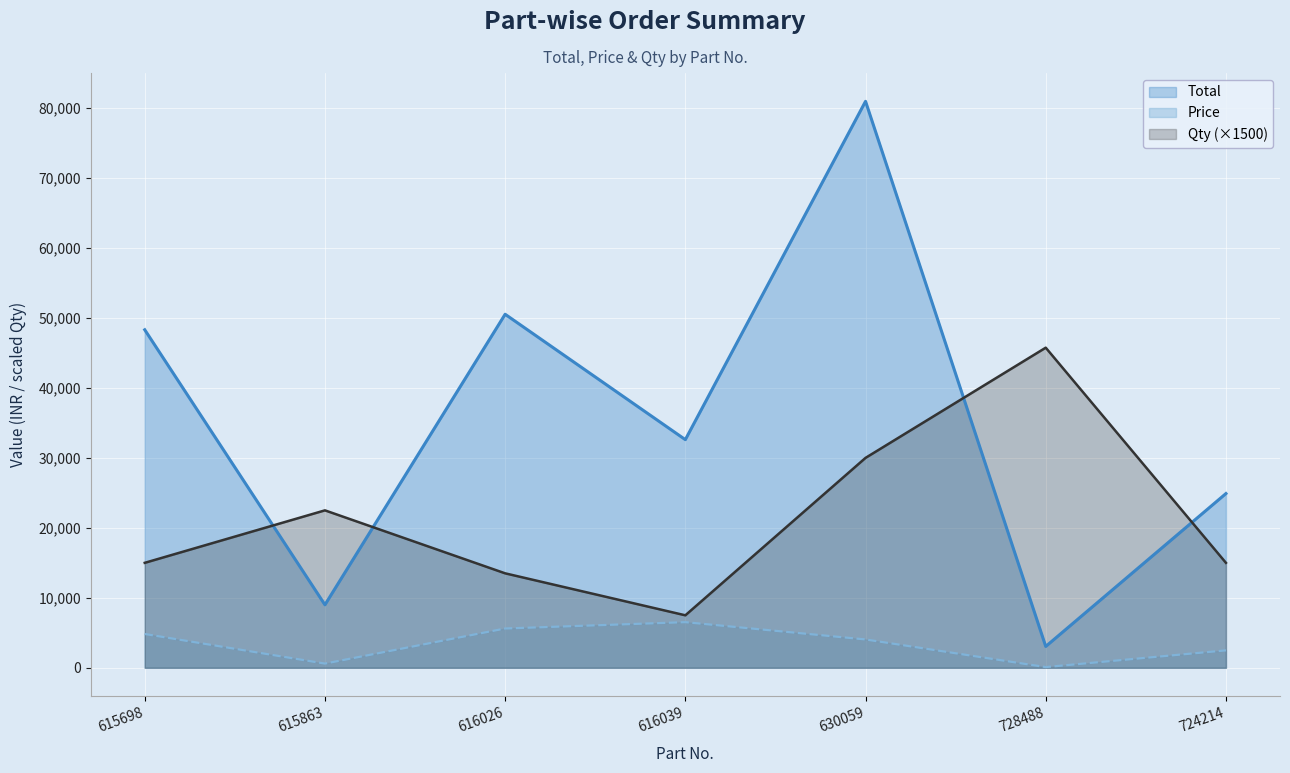

List the series in order of their overall mean, lowest first.

Price, Qty (×1500), Total